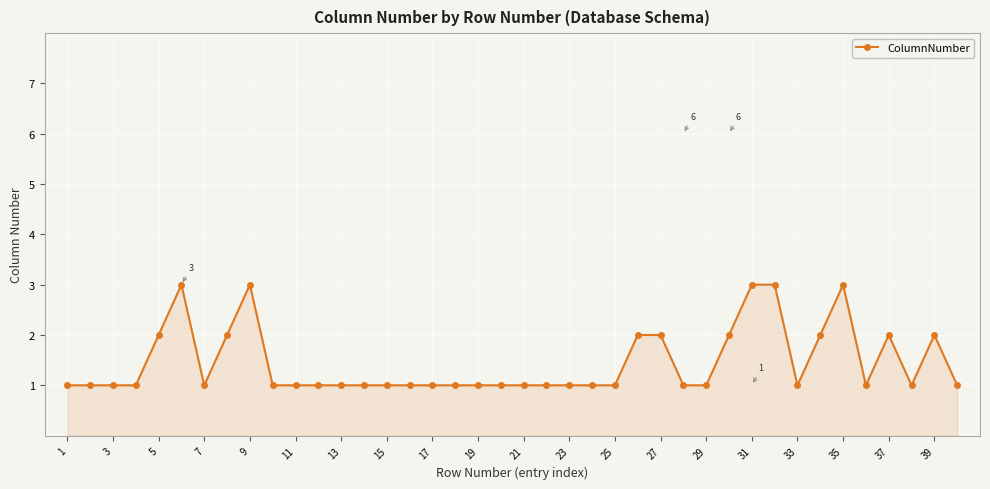

What is the smallest value displayed?

1